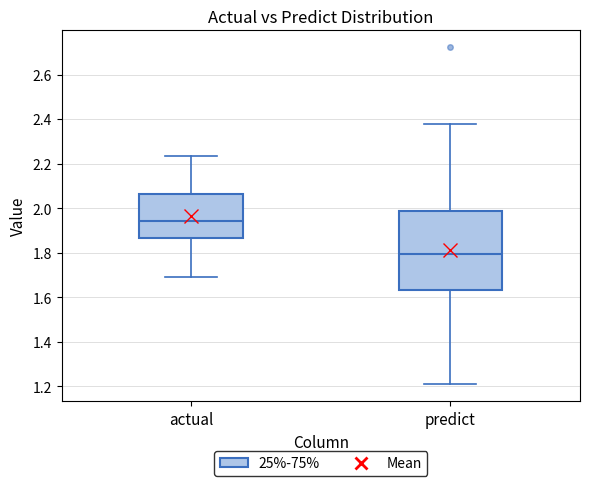

Reading left to right, read every box against the y-axis: the position of its median line, the range the box covers, and the ends of its whiskers. The values are not printed on the chart, so give them approximately, as read against the axis.

actual: median 1.94, box 1.86 to 2.06, whiskers 1.70 to 2.24
predict: median 1.80, box 1.64 to 1.98, whiskers 1.20 to 2.38